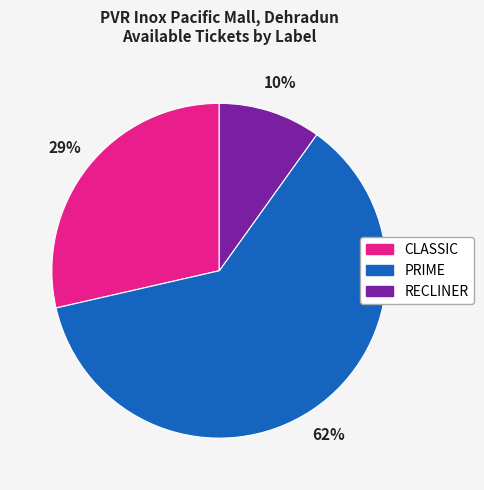

Which has a higher value, RECLINER or PRIME?

PRIME